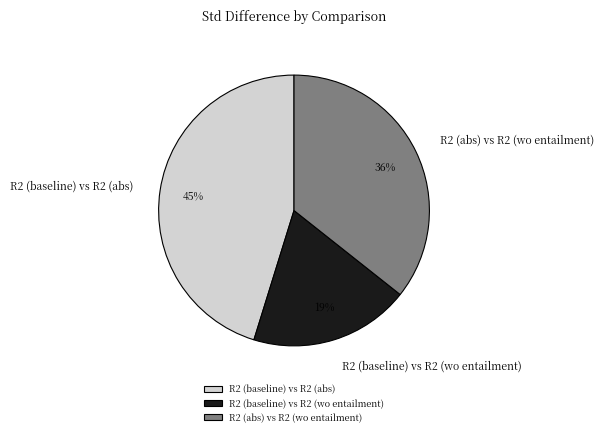

Does R2 (abs) vs R2 (wo entailment) represent more than half of the total?

No